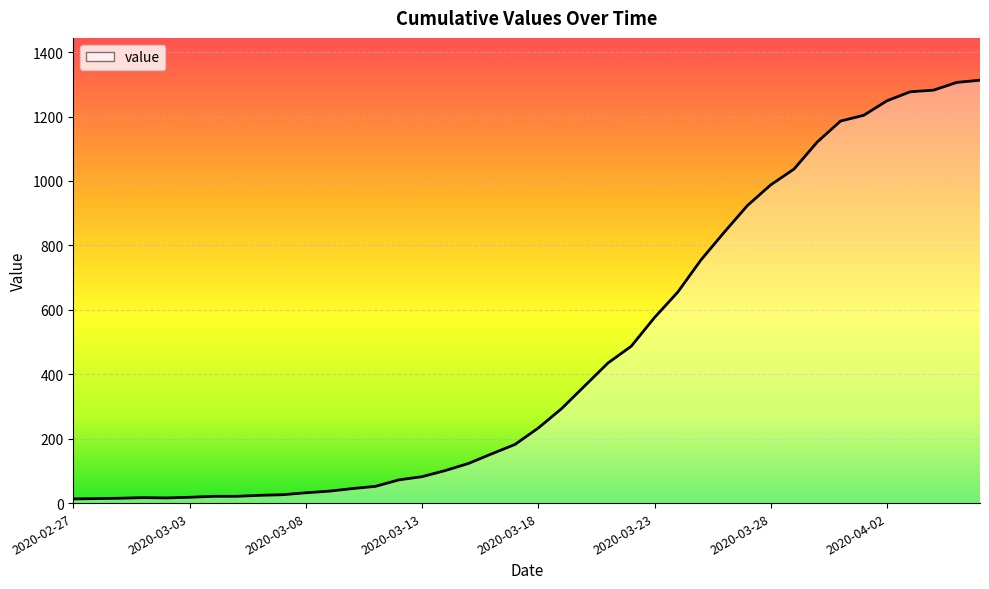

What is the difference between the maximum and minimum values?

1300